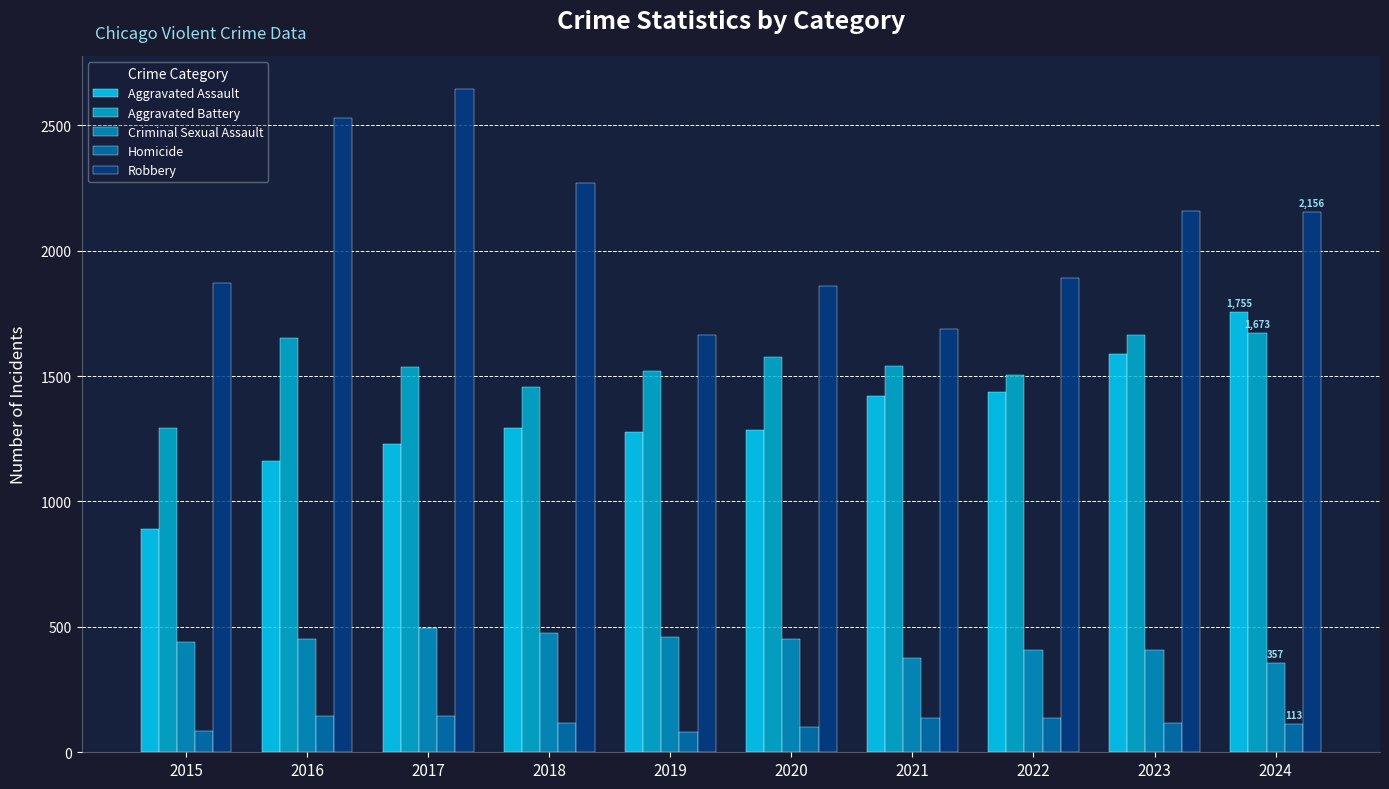

How many distinct data groups are displayed?

5